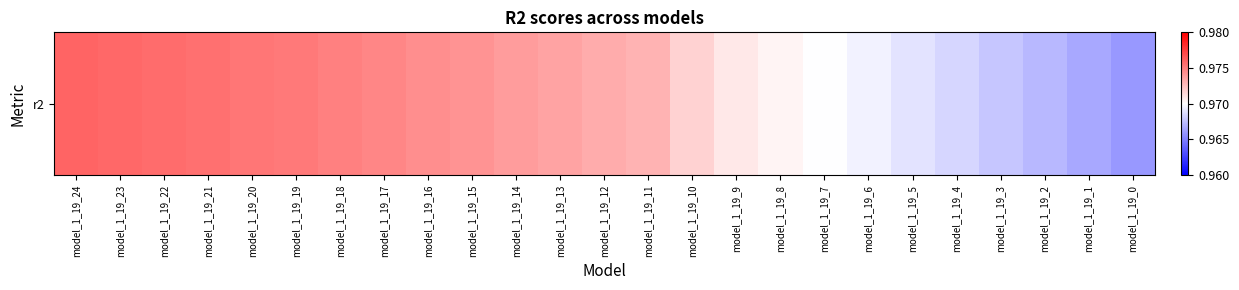

Rank the categories by value from lowest to highest.

model_1_19_0, model_1_19_1, model_1_19_2, model_1_19_3, model_1_19_4, model_1_19_5, model_1_19_6, model_1_19_7, model_1_19_8, model_1_19_9, model_1_19_10, model_1_19_11, model_1_19_12, model_1_19_13, model_1_19_14, model_1_19_15, model_1_19_16, model_1_19_17, model_1_19_18, model_1_19_19, model_1_19_20, model_1_19_21, model_1_19_22, model_1_19_23, model_1_19_24